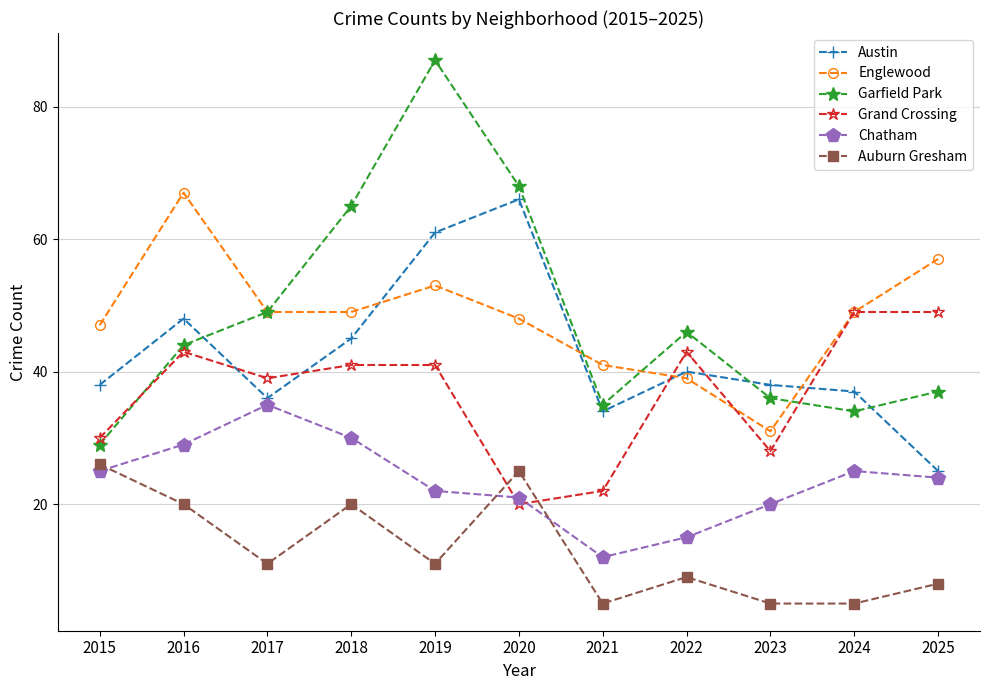

At how many categories does at least one series exceed 22?

11